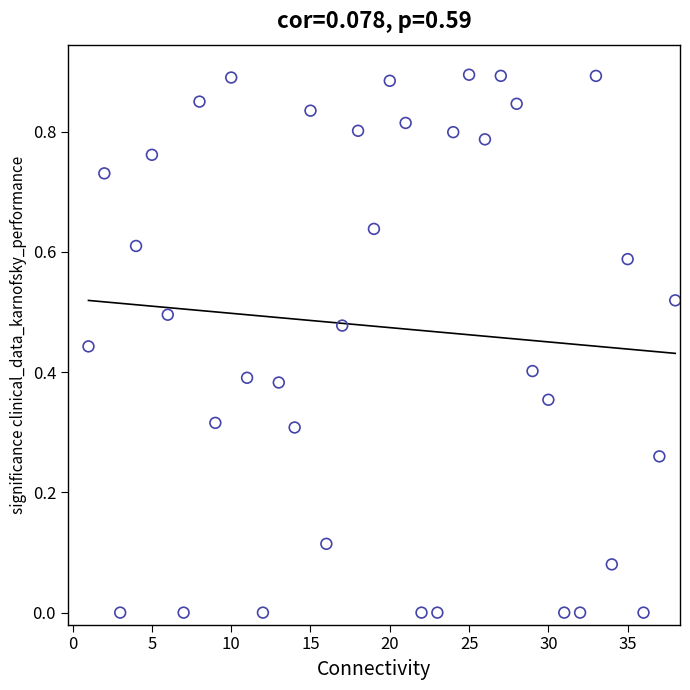

What is the range of X values (max minus min)?

37.0